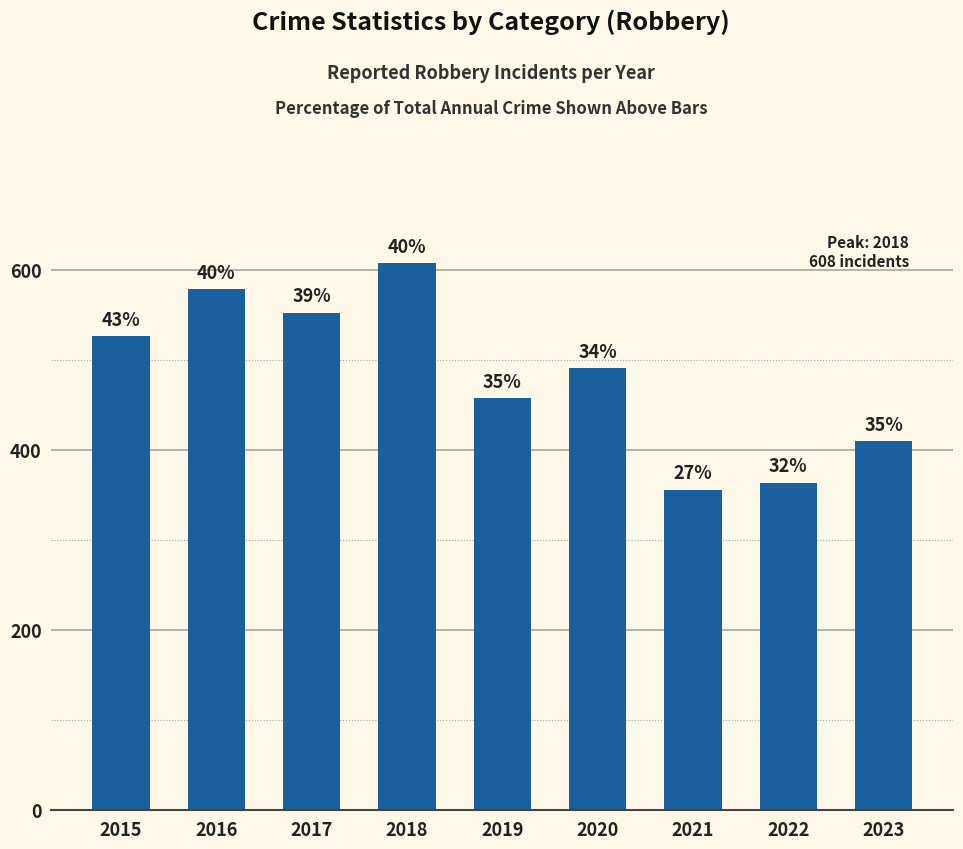

How many bars are there in total?

9